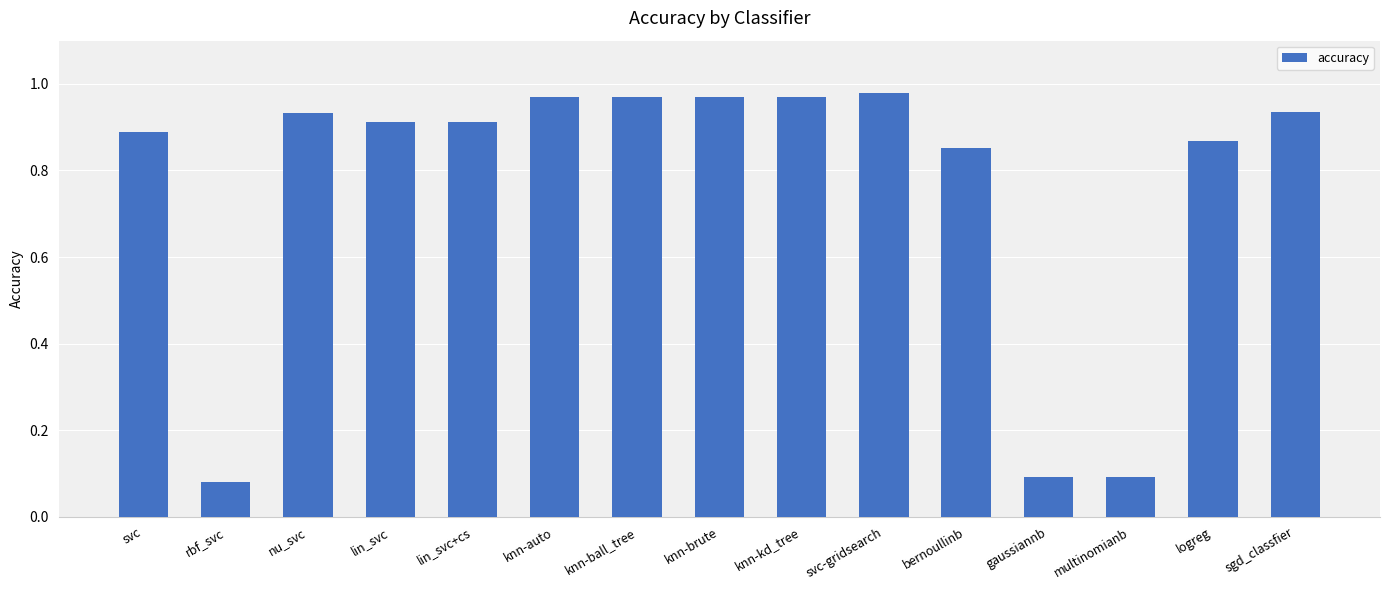

Which label corresponds to the smallest value in the chart?

rbf_svc